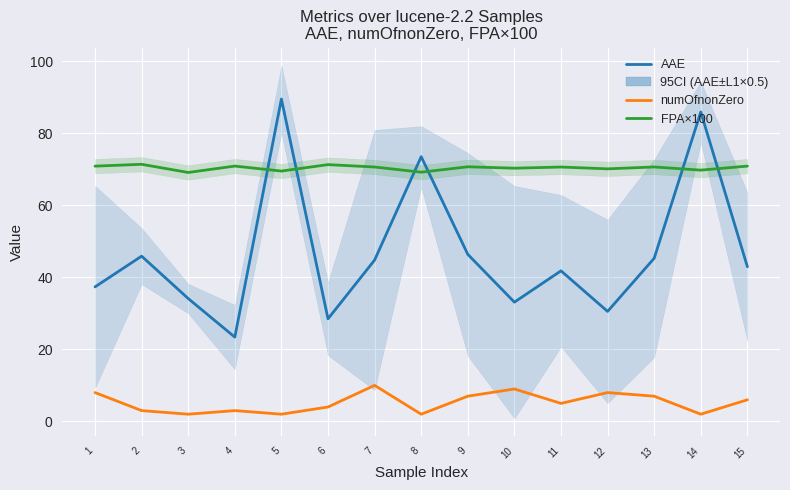

Which has a higher value, 14 or 3?

14